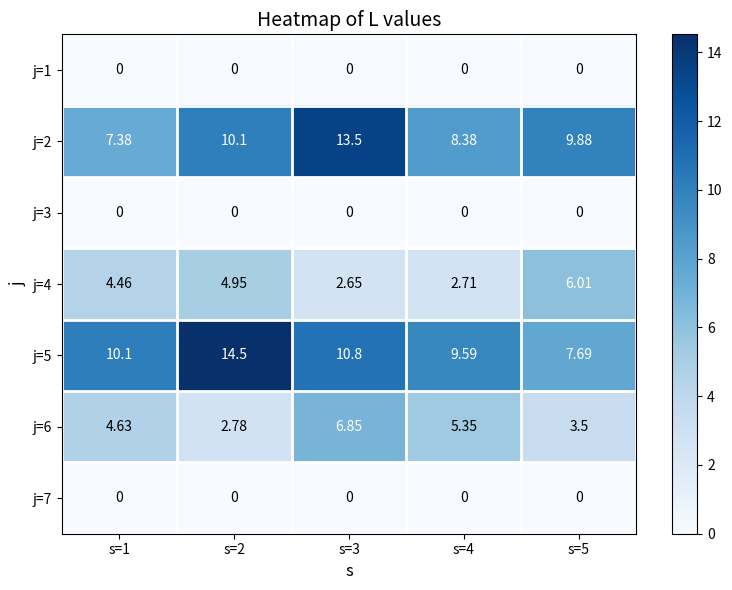

At how many categories does at least one series exceed 11?

2